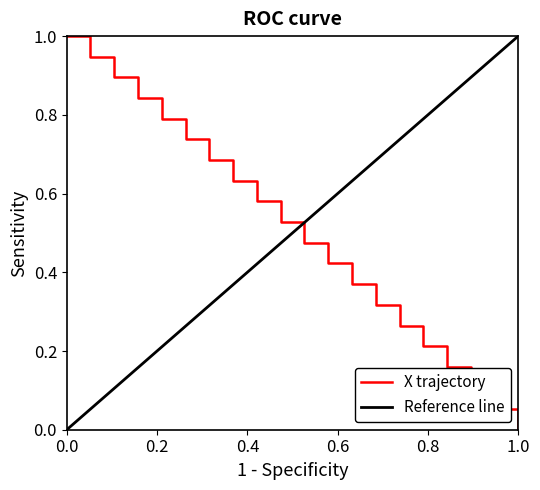

Reading left to right, extract all data points from this chart.

1.0	0.9	0.9	0.8	0.8	0.7	0.7	0.6	0.6	0.5	0.5	0.4	0.4	0.3	0.3	0.2	0.2	0.1	0.1	0.0